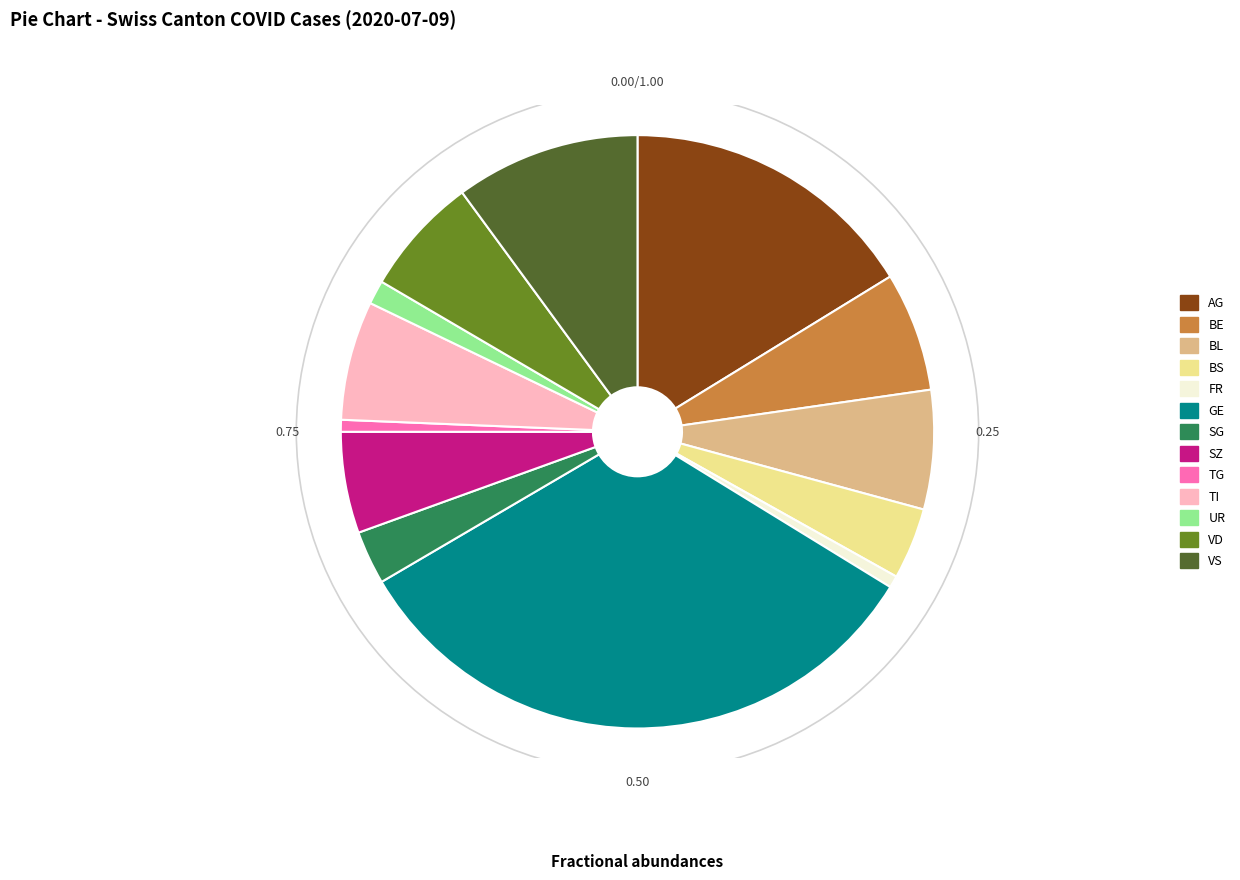

Does any single category account for the majority?

No